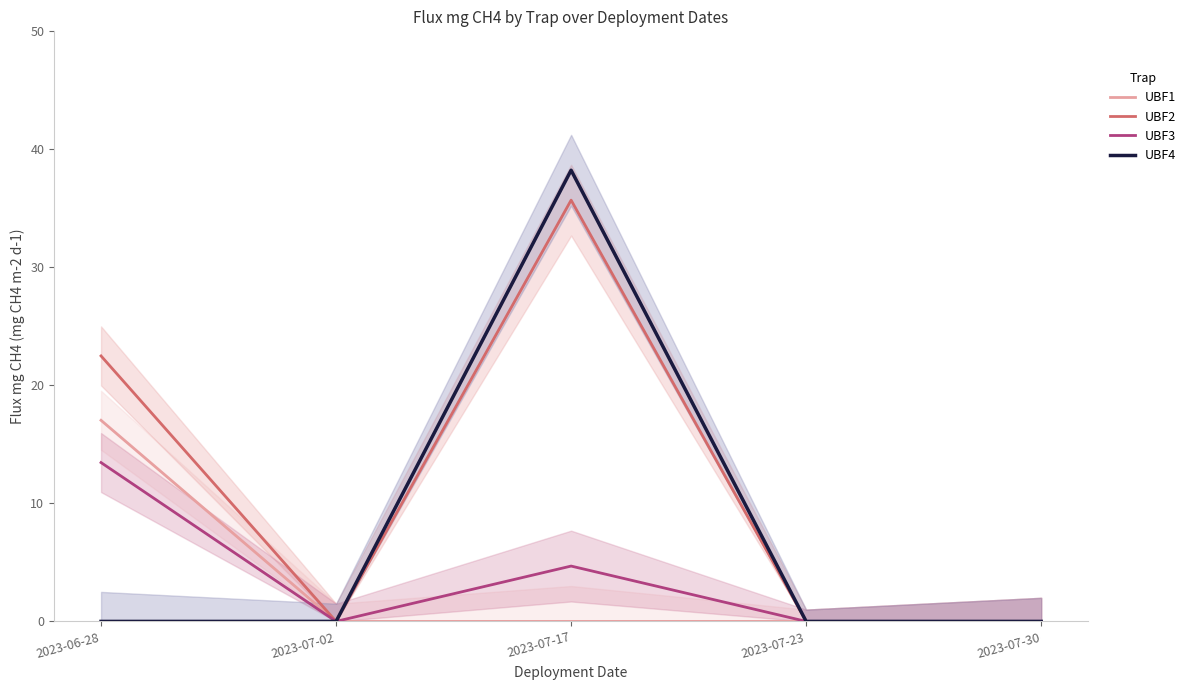

Between 2023-06-28 and 2023-07-02, which series saw the biggest shift?

UBF2